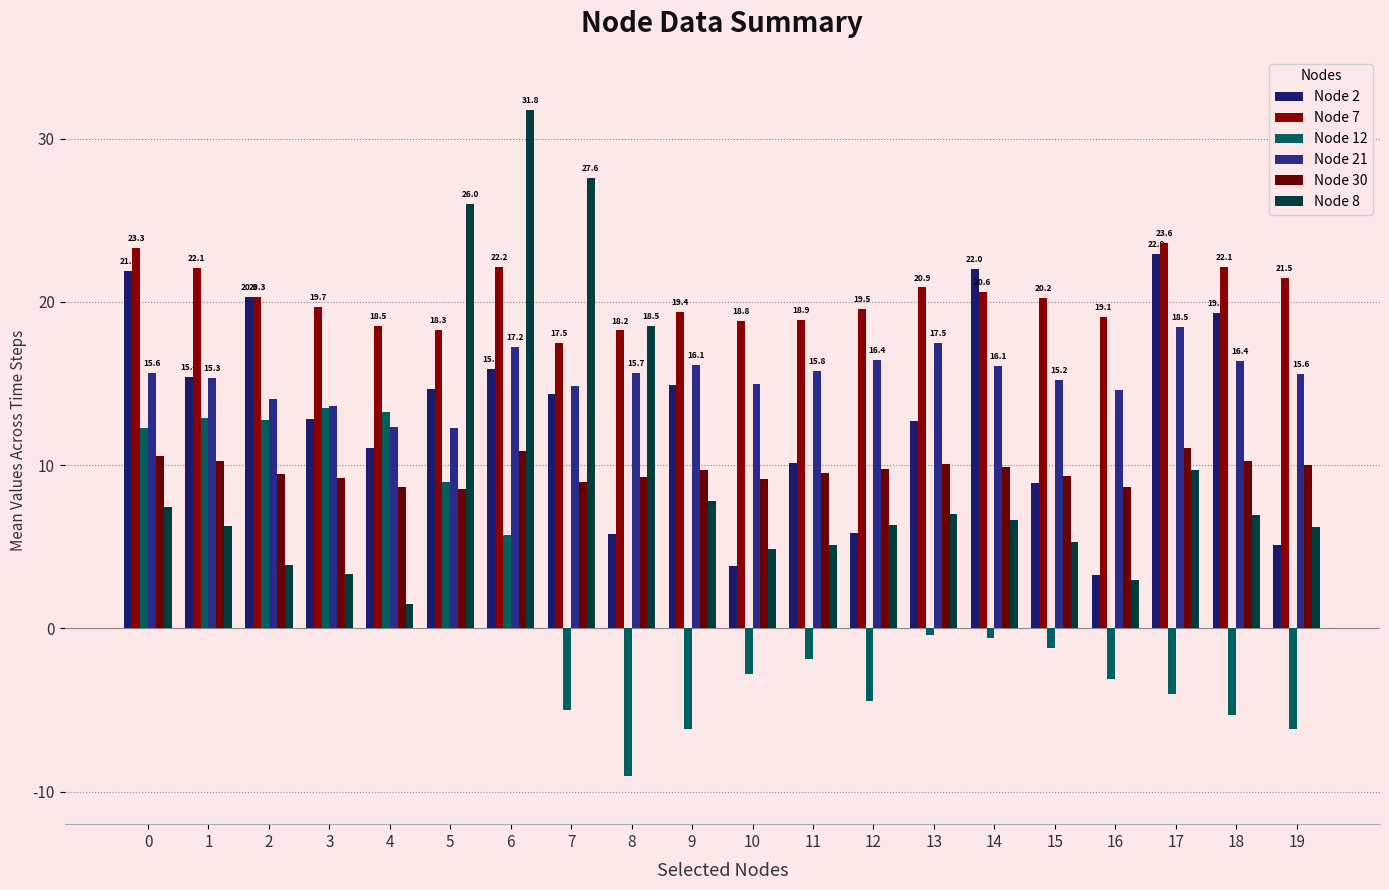

Reading right to left, transcribe all the data shown in this chart.

Node 2: 19=5.1	18=19.3	17=22.9	16=3.3	15=8.9	14=22.0	13=12.7	12=5.8	11=10.1	10=3.8	9=14.9	8=5.8	7=14.4	6=15.9	5=14.6	4=11.1	3=12.8	2=20.3	1=15.4	0=21.9
Node 7: 19=21.5	18=22.1	17=23.6	16=19.1	15=20.2	14=20.6	13=20.9	12=19.5	11=18.9	10=18.8	9=19.4	8=18.2	7=17.5	6=22.2	5=18.3	4=18.5	3=19.7	2=20.3	1=22.1	0=23.3
Node 12: 19=-6.2	18=-5.3	17=-4.0	16=-3.1	15=-1.2	14=-0.6	13=-0.4	12=-4.4	11=-1.9	10=-2.8	9=-6.2	8=-9.1	7=-5.0	6=5.7	5=9.0	4=13.2	3=13.5	2=12.7	1=12.9	0=12.3
Node 21: 19=15.6	18=16.4	17=18.5	16=14.6	15=15.2	14=16.1	13=17.5	12=16.4	11=15.8	10=14.9	9=16.1	8=15.7	7=14.9	6=17.2	5=12.3	4=12.3	3=13.6	2=14.0	1=15.3	0=15.6
Node 30: 19=10.0	18=10.3	17=11.0	16=8.7	15=9.4	14=9.9	13=10.0	12=9.7	11=9.5	10=9.2	9=9.7	8=9.3	7=9.0	6=10.9	5=8.5	4=8.6	3=9.2	2=9.5	1=10.3	0=10.6
Node 8: 19=6.2	18=7.0	17=9.7	16=3.0	15=5.3	14=6.6	13=7.0	12=6.3	11=5.1	10=4.9	9=7.8	8=18.5	7=27.6	6=31.8	5=26.0	4=1.5	3=3.3	2=3.9	1=6.3	0=7.5